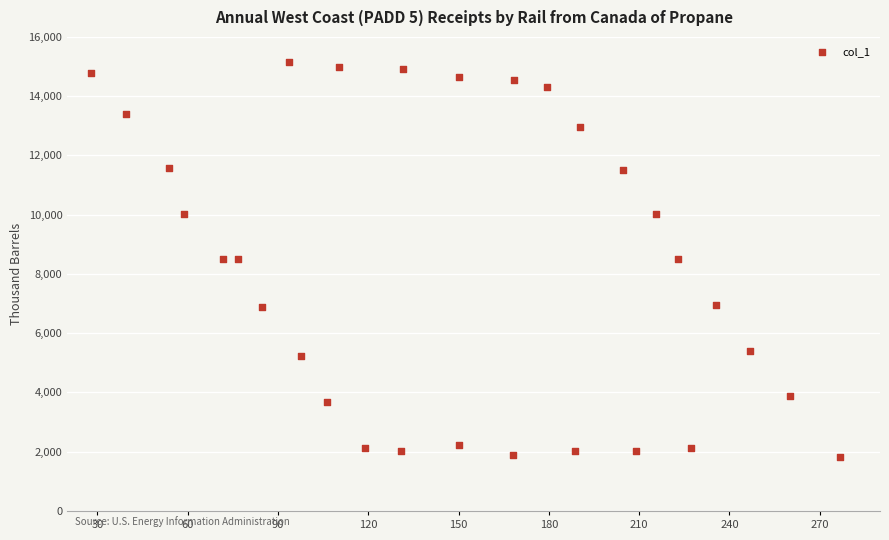

What is the range of X values (max minus min)?

249.0